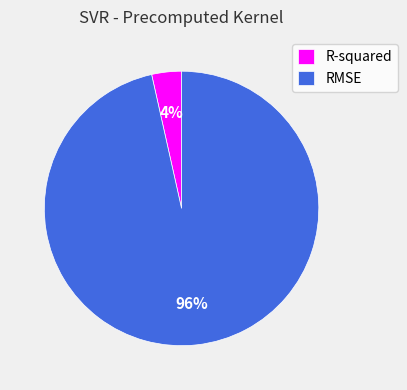

Combined, do RMSE and R-squared account for over 50%?

Yes